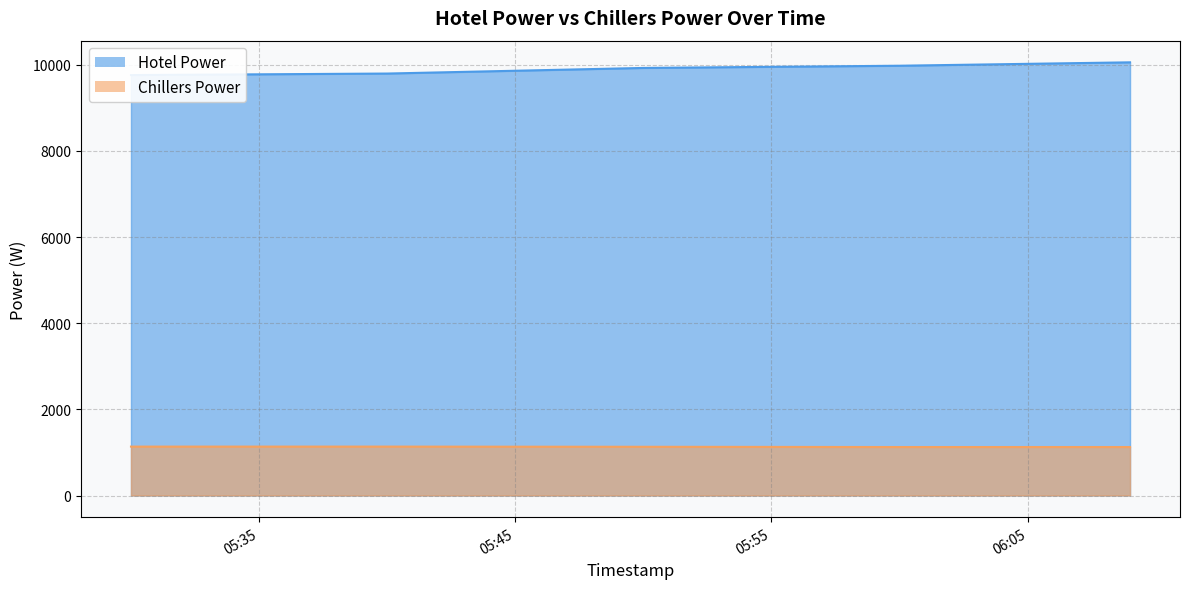

At 2021-08-31 05:48:00, list the series in order from largest to smallest.

Hotel Power, Chillers Power